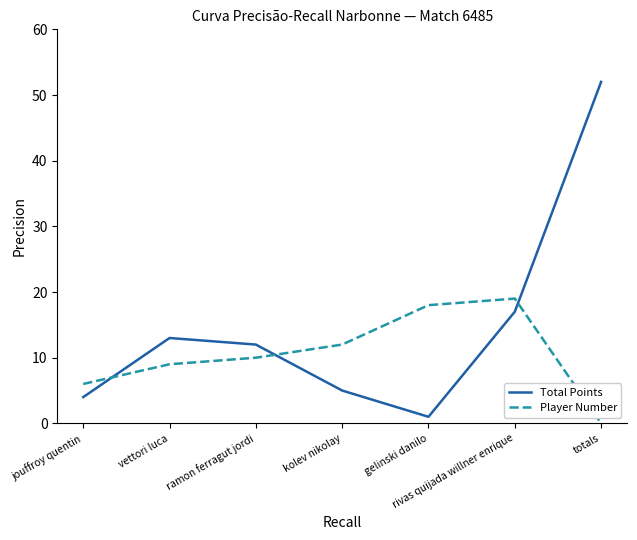

What is the highest value of the Total Points series?

52